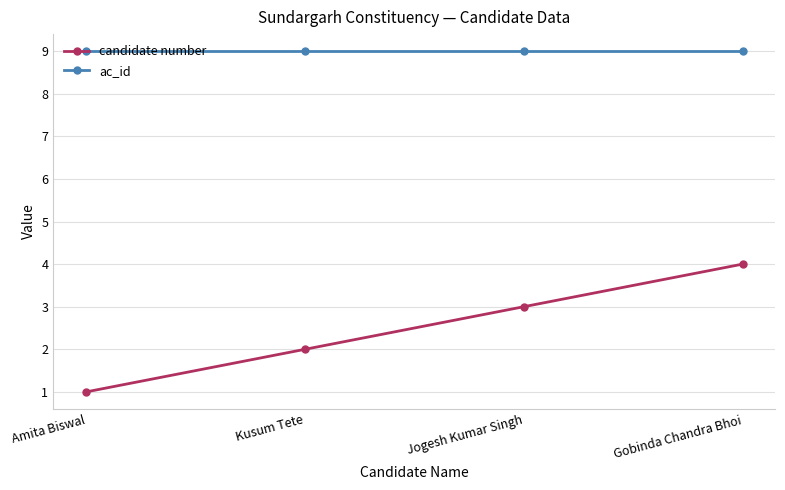

Which category has the lowest value in the candidate number series?

Amita Biswal